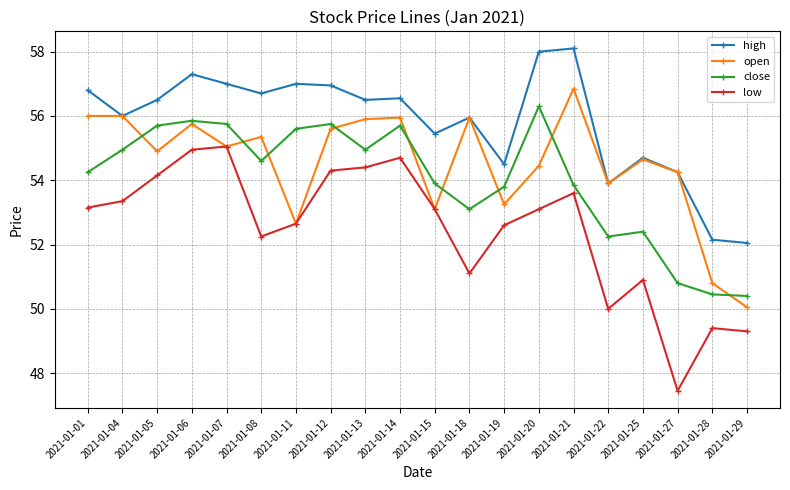

Is it true that open equals 56.0 at 2021-01-04?

True